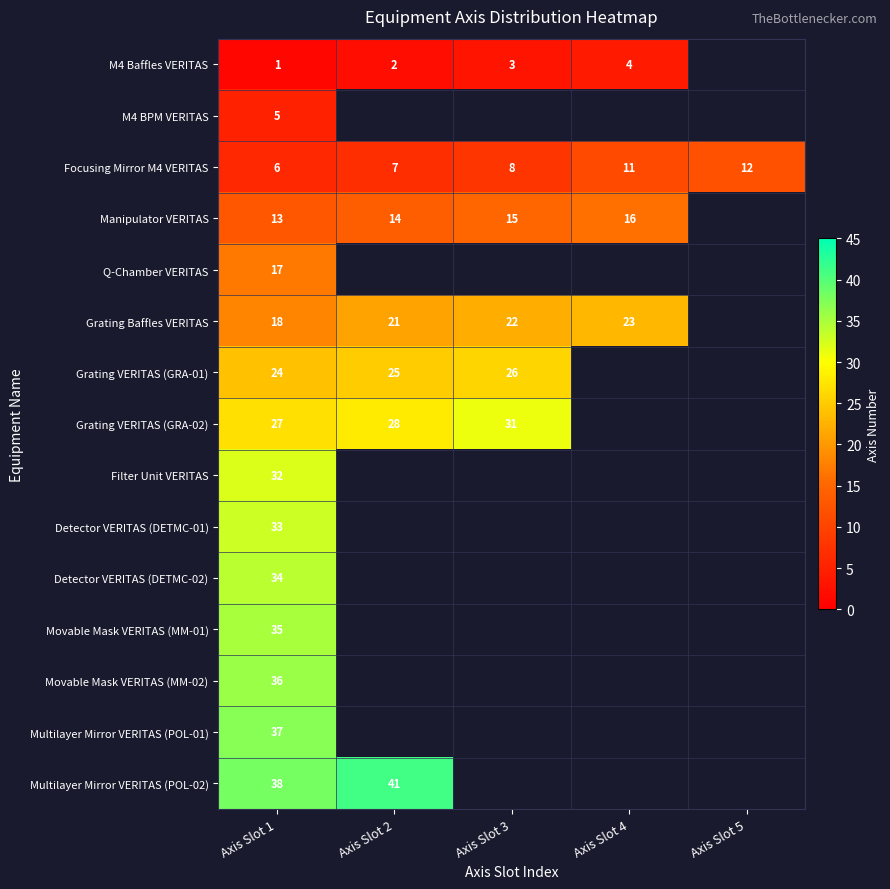

How many distinct data groups are displayed?

15